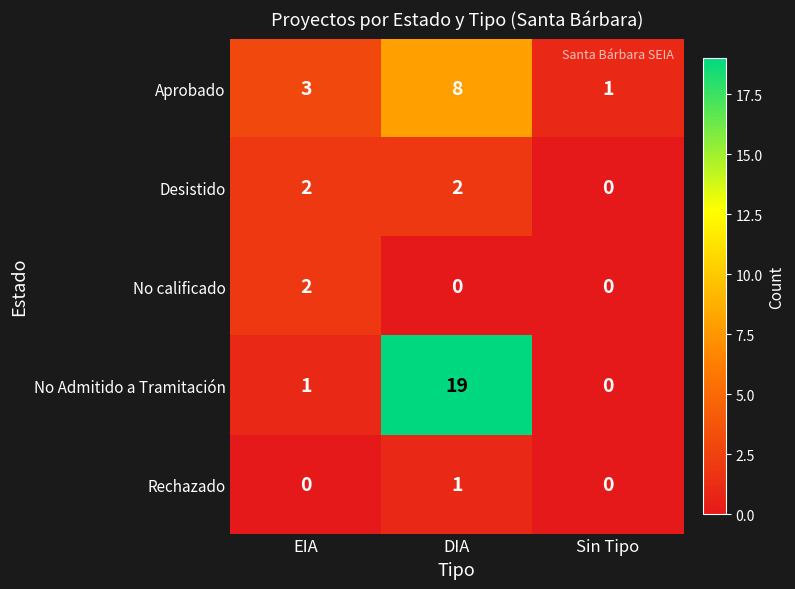

What is the total value across all series at DIA?

30